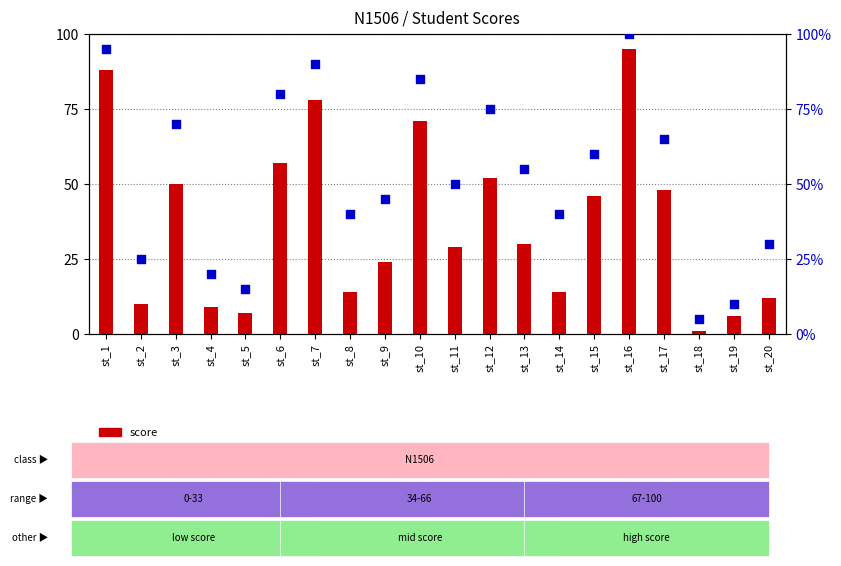

Which series has the largest total across all categories?

percentile rank within the sample